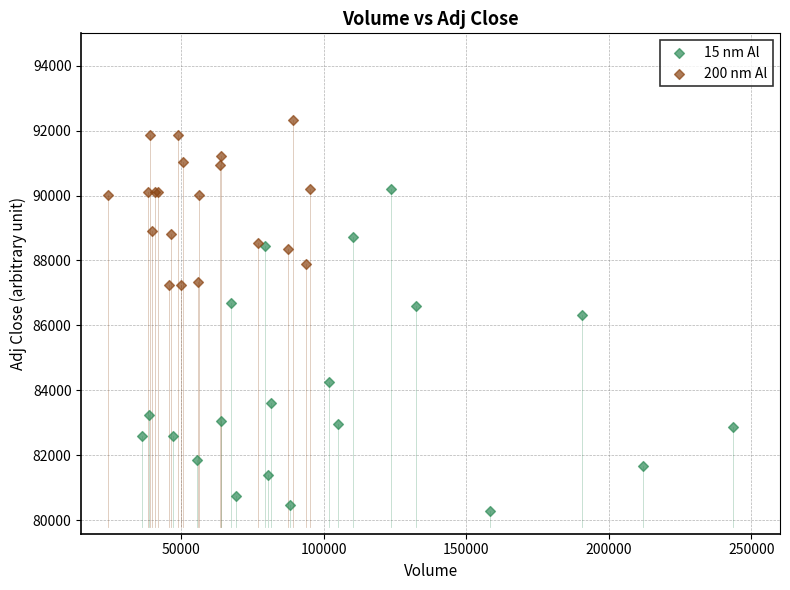

Which series contains the lowest Y value?

15 nm Al